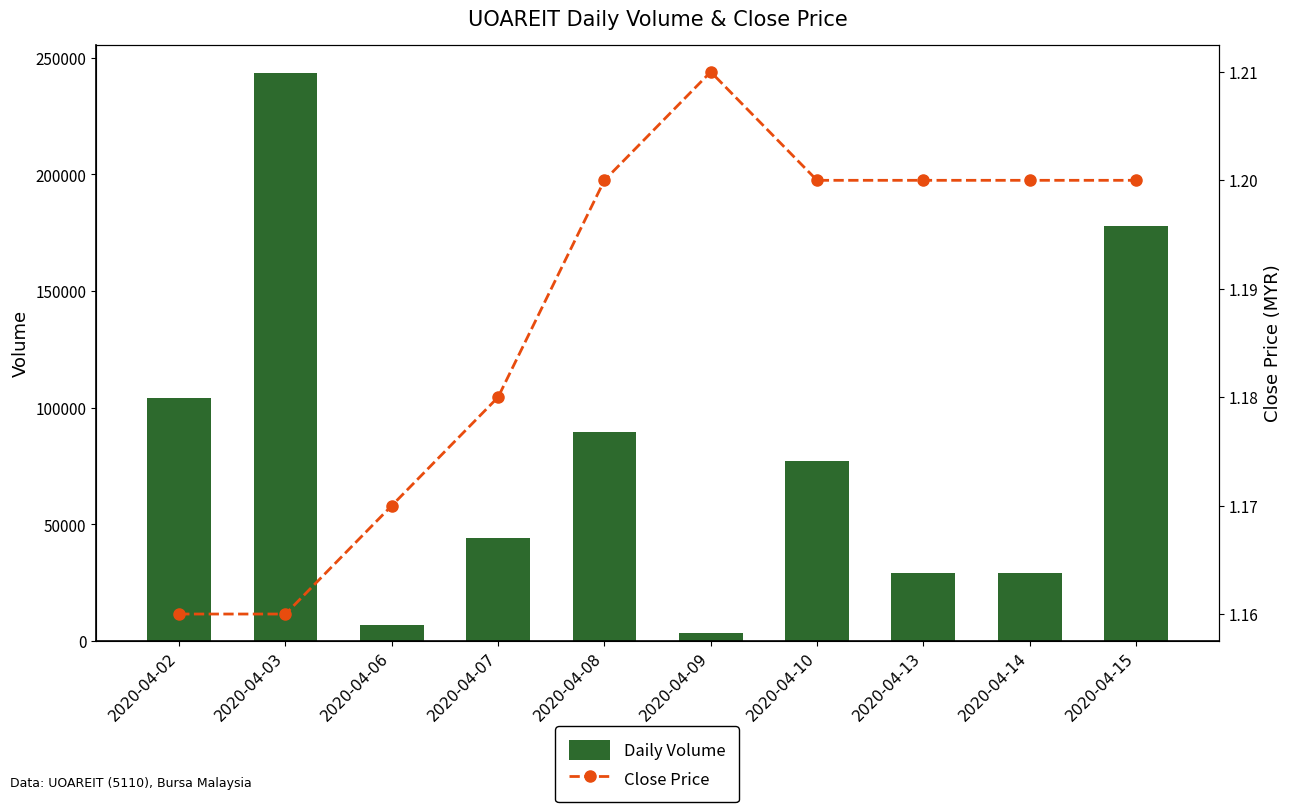

Reading left to right, what are all the values shown in this chart?

Daily Volume: 104300.0	243400.0	7000.0	44000.0	89500.0	3300.0	77200.0	29000.0	29200.0	177800.0
Close Price: 1.2	1.2	1.2	1.2	1.2	1.2	1.2	1.2	1.2	1.2